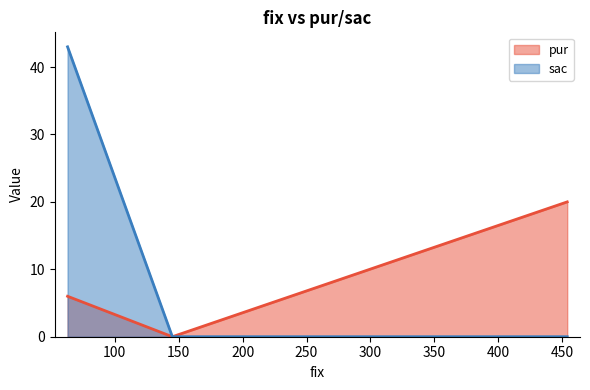

How many positive values does the sac series have?

1